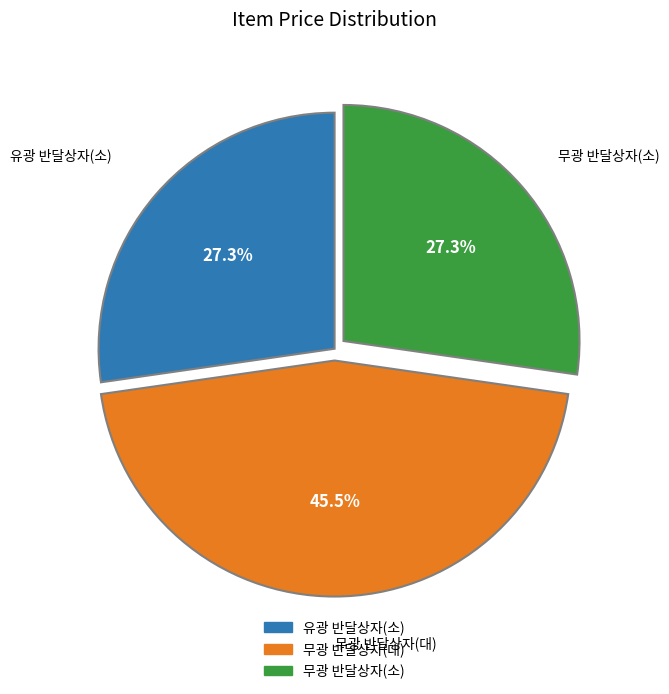

What is the ratio of the value at 무광 반달상자(대) to the value at 무광 반달상자(소)?

1.7